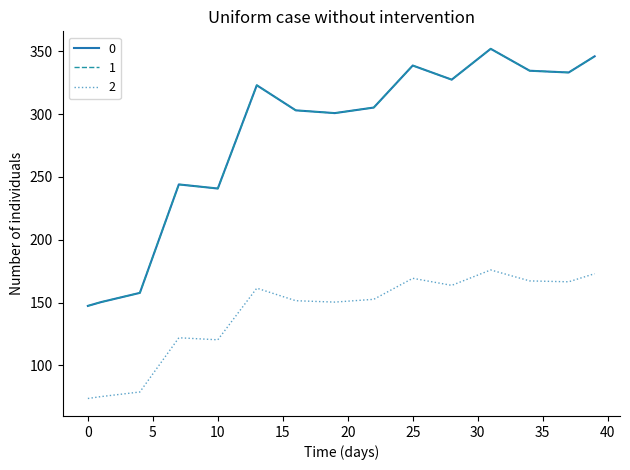

Does the chart have visible grid lines?

No